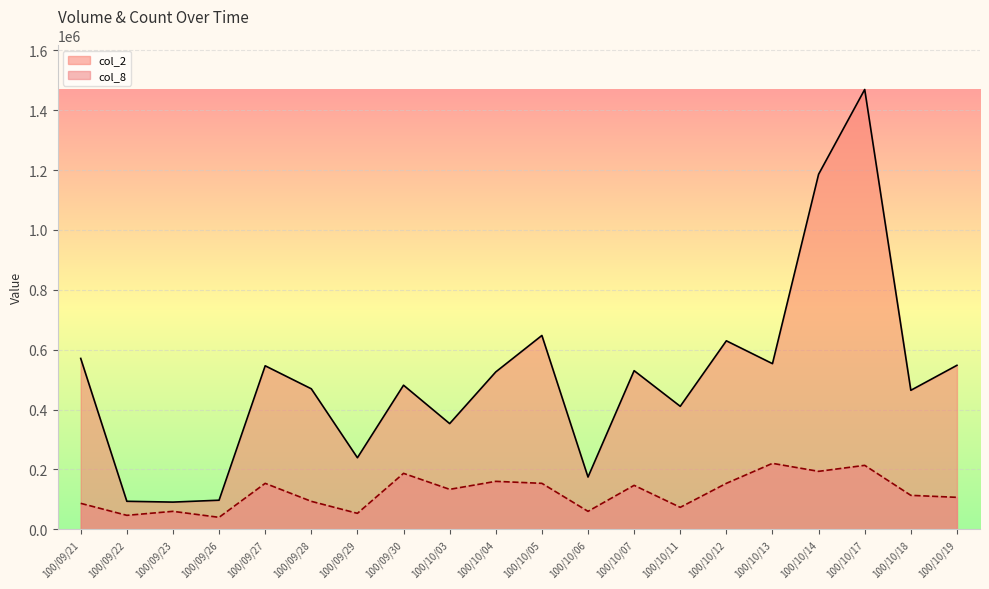

Reading right to left, what are all the values shown in this chart?

col_2: 547810.0	464370.0	1469130.0	1185970.0	553360.0	629700.0	410890.0	529940.0	174620.0	647550.0	525760.0	353150.0	481360.0	239110.0	469410.0	546250.0	97260.0	90950.0	93680.0	570840.0
col_8: 106845.8	113523.7	213691.6	193658.0	220369.5	153590.9	73456.5	146913.0	60100.8	153590.9	160268.7	133557.3	186980.2	53422.9	93490.1	153590.9	40067.2	60100.8	46745.0	86812.2